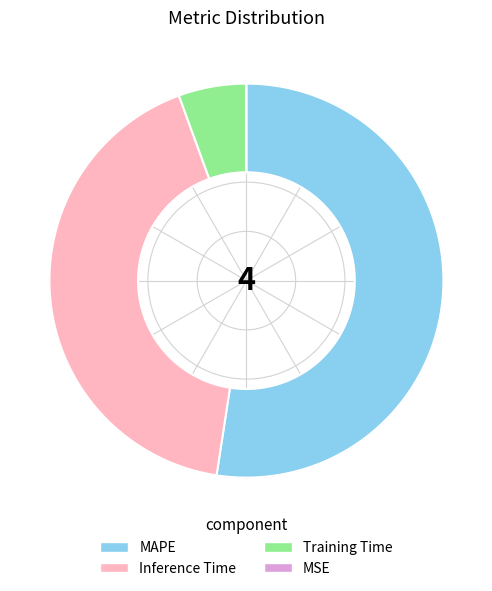

Count the number of slices in the pie.

4